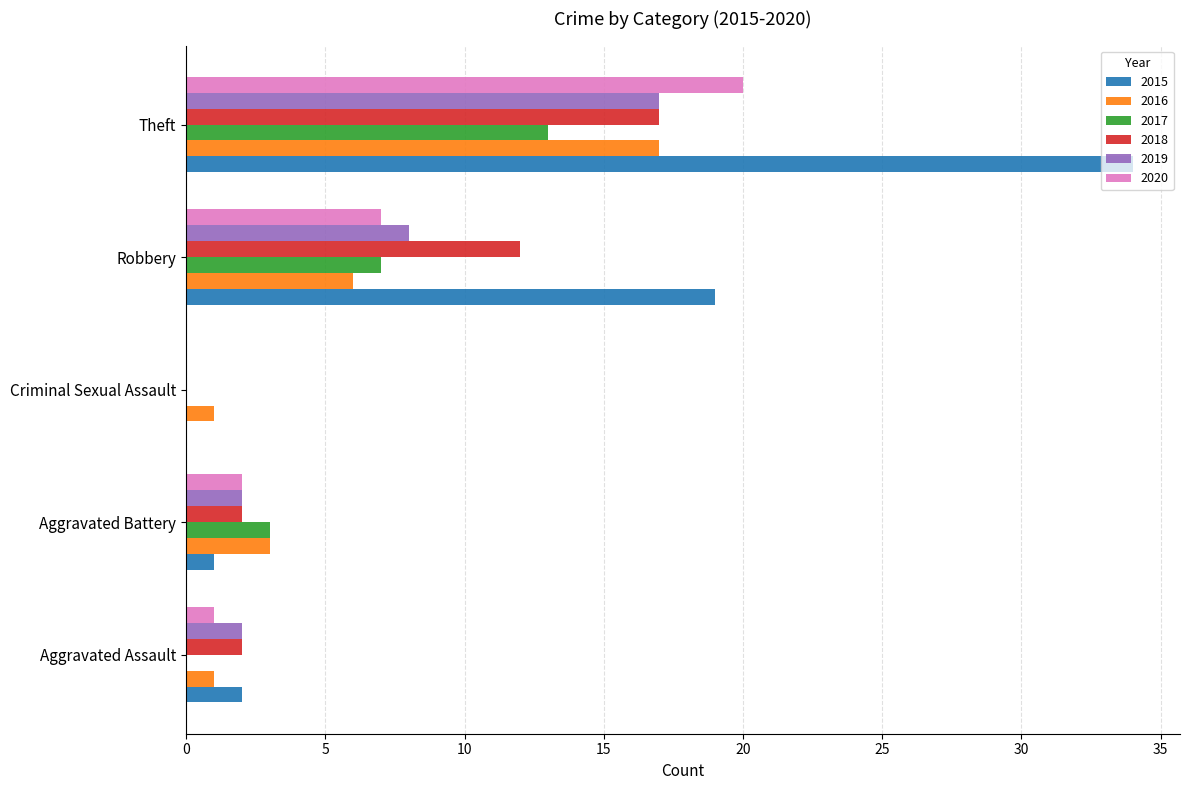

Between Aggravated Battery and Criminal Sexual Assault, which series saw the biggest shift?

2017